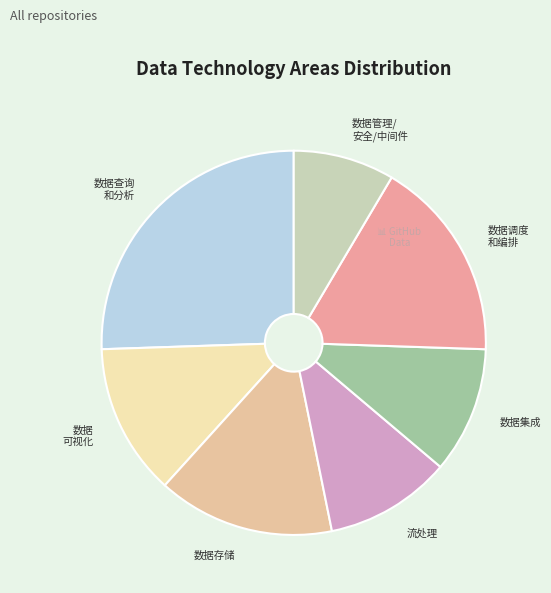

Count the number of slices in the pie.

7